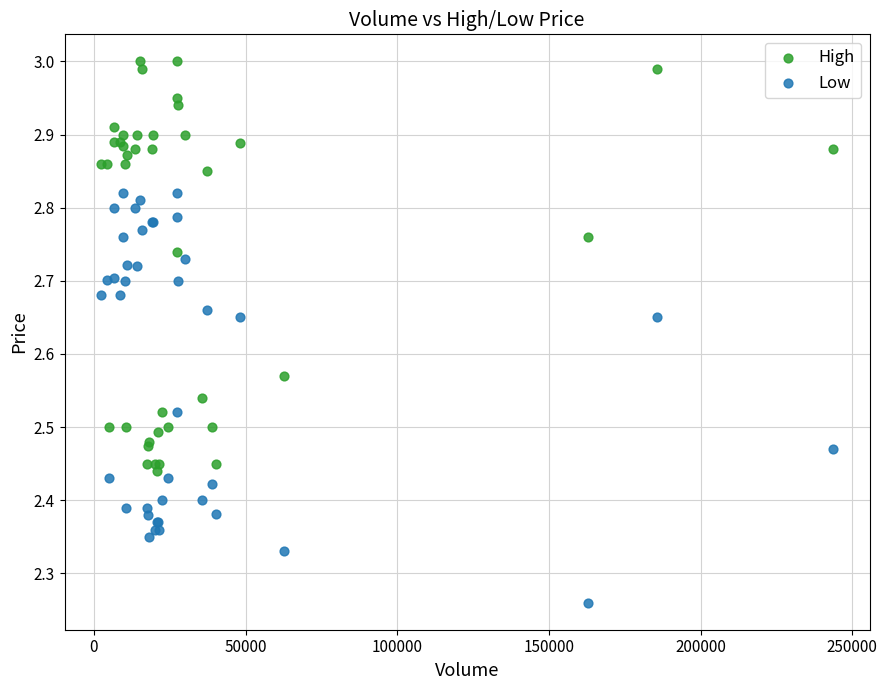

Which series reaches the maximum Y coordinate?

High